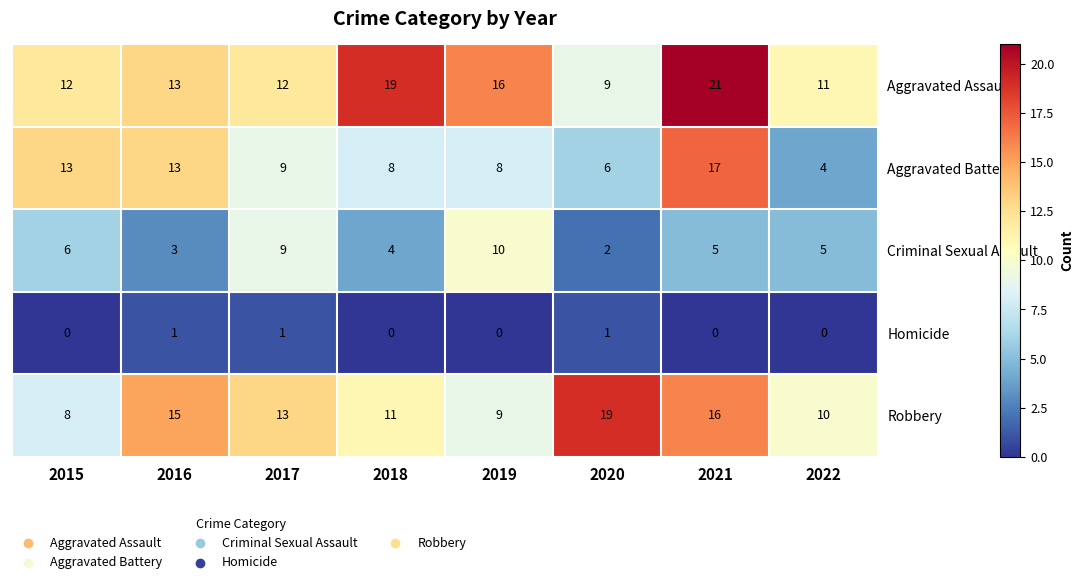

Is it true that Aggravated Battery equals 6 at 2020?

True